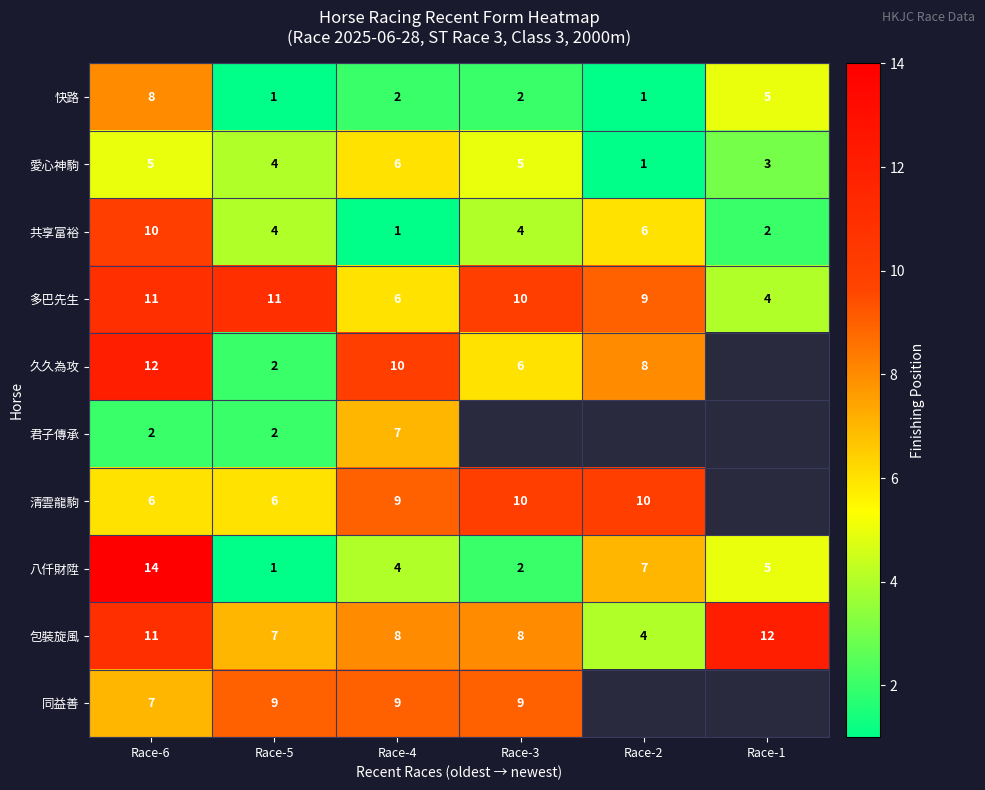

What is the spread (max minus min) of values at Race-4?

9